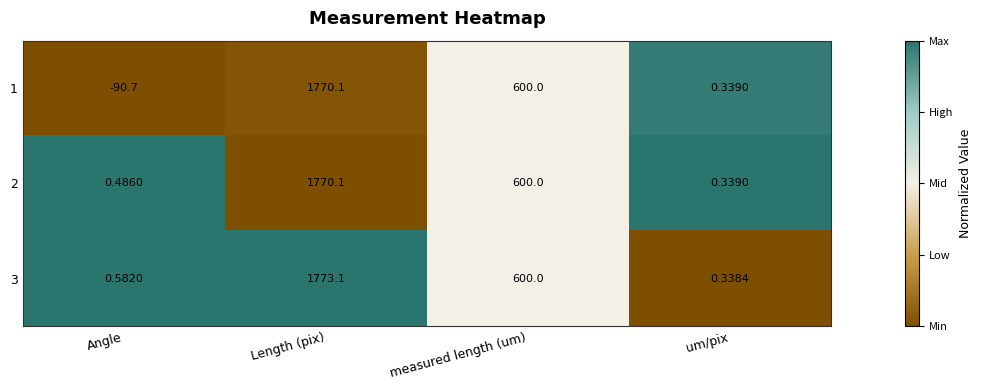

Where is 1 nearest to the value 839?

measured length (um)